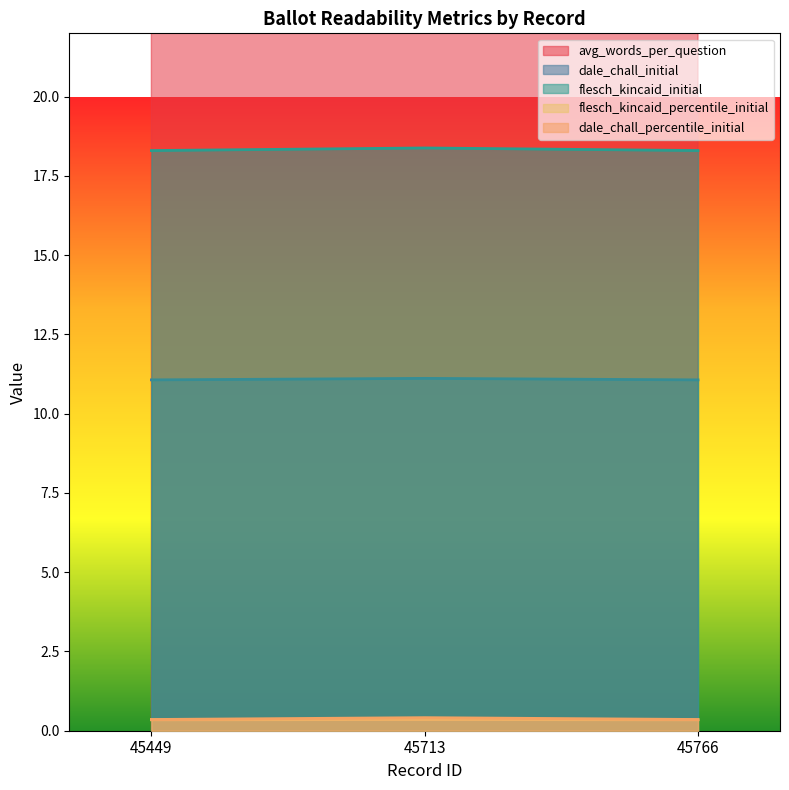

What are all the series names shown in the legend?

avg_words_per_question, dale_chall_initial, flesch_kincaid_initial, flesch_kincaid_percentile_initial, dale_chall_percentile_initial